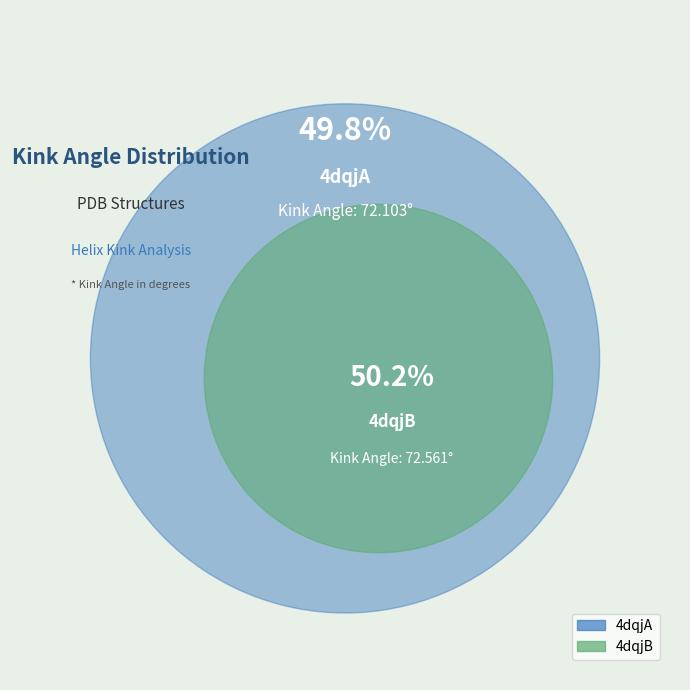

What is the ratio of the value at 4dqjB to the value at 4dqjA?

1.0